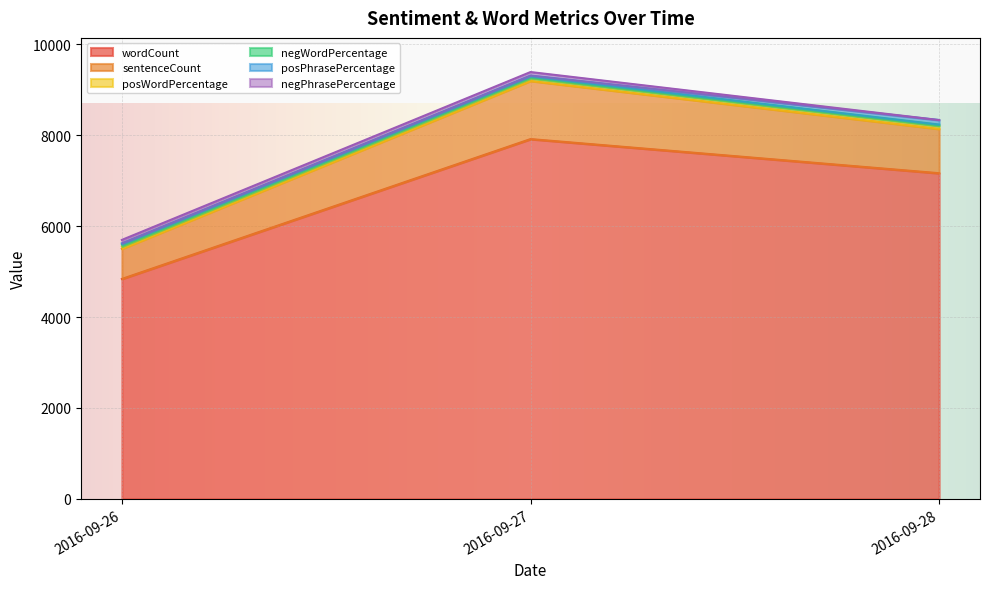

List the series in order of their peak value, lowest first.

negWordPercentage, posWordPercentage, negPhrasePercentage, posPhrasePercentage, sentenceCount, wordCount